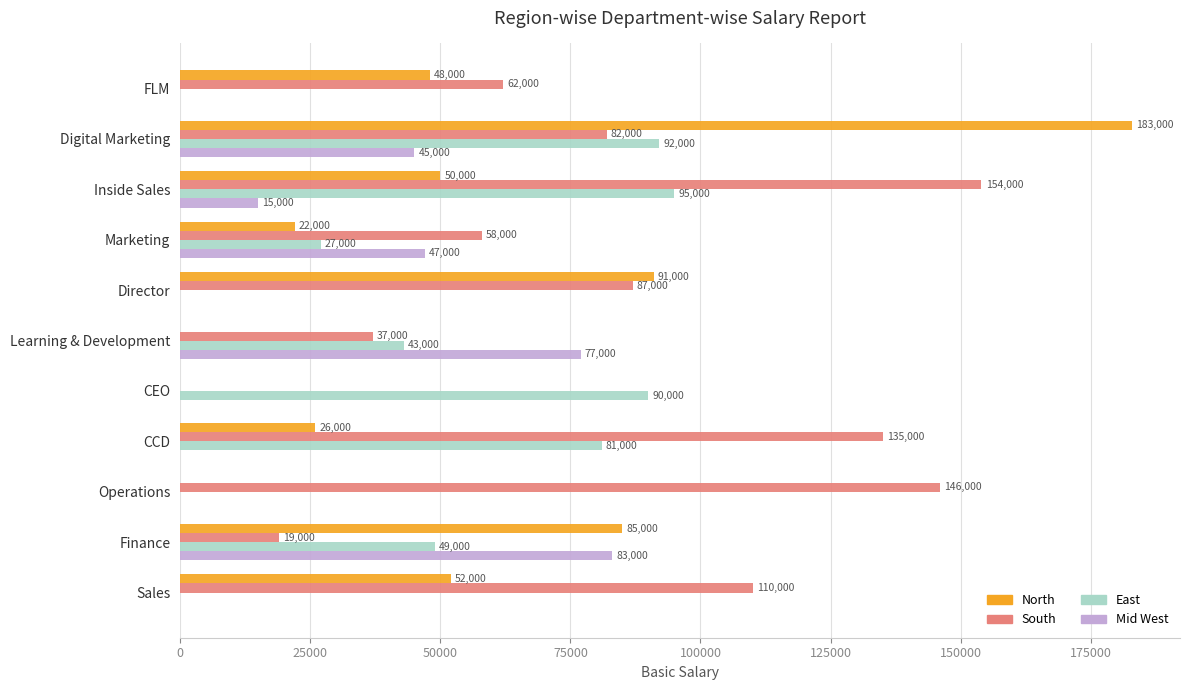

Read the North value at Digital Marketing.

183000